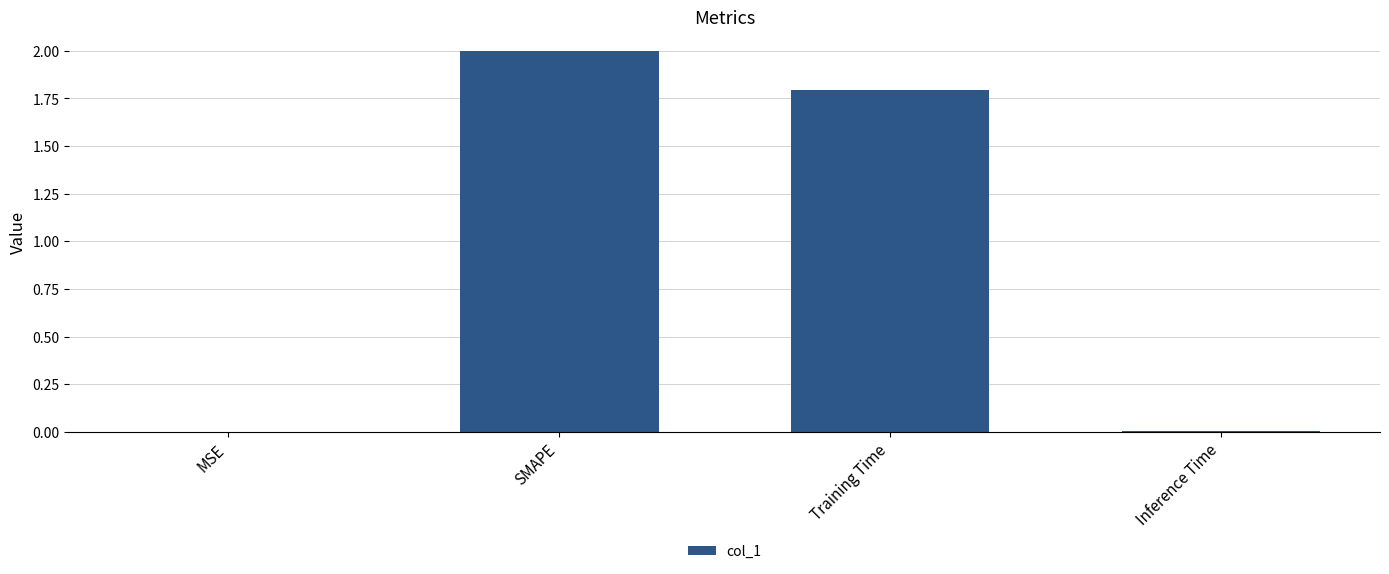

Which label corresponds to the largest value in the chart?

SMAPE